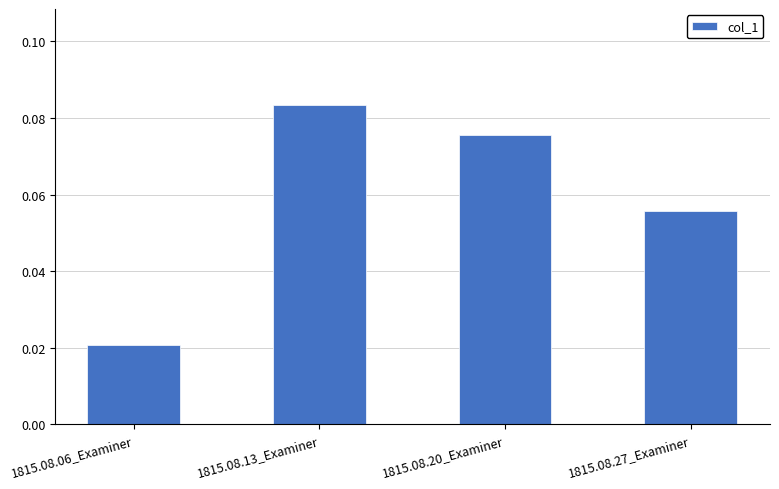

How many values are between 0 and 1?

4